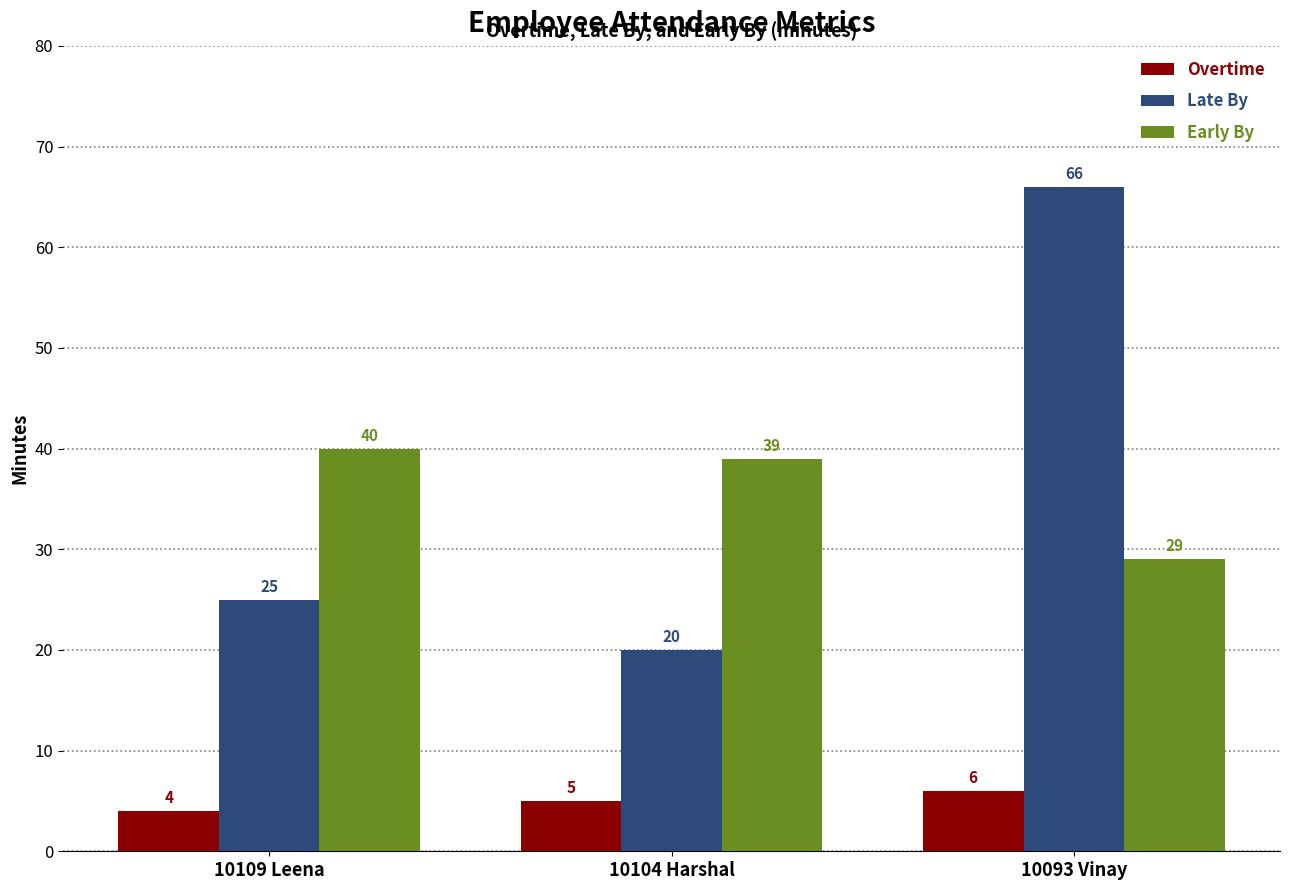

What is the greatest value displayed?

66